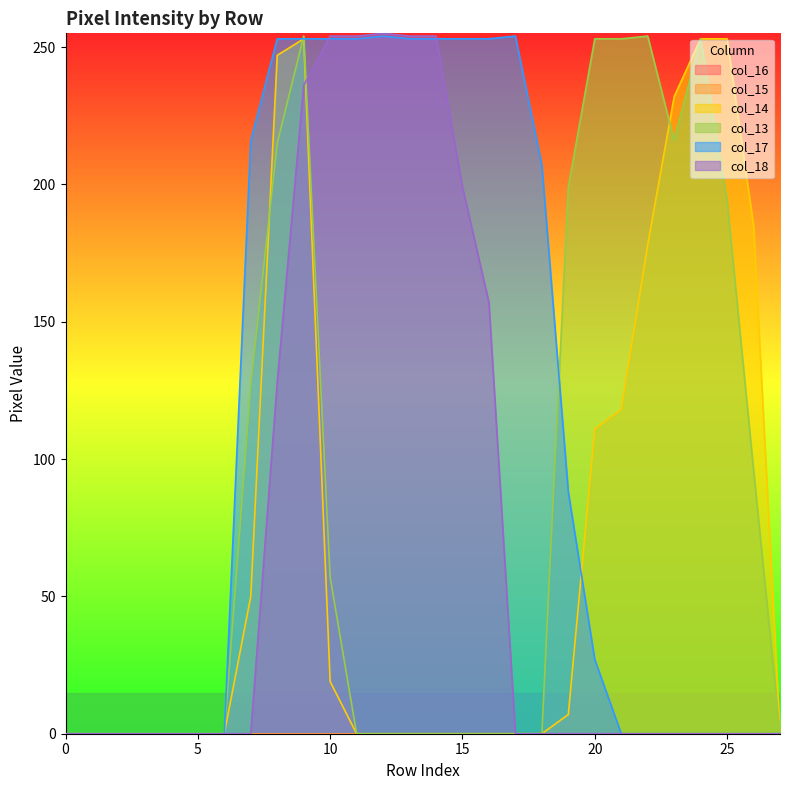

At which category is the sum across all series the highest?

9